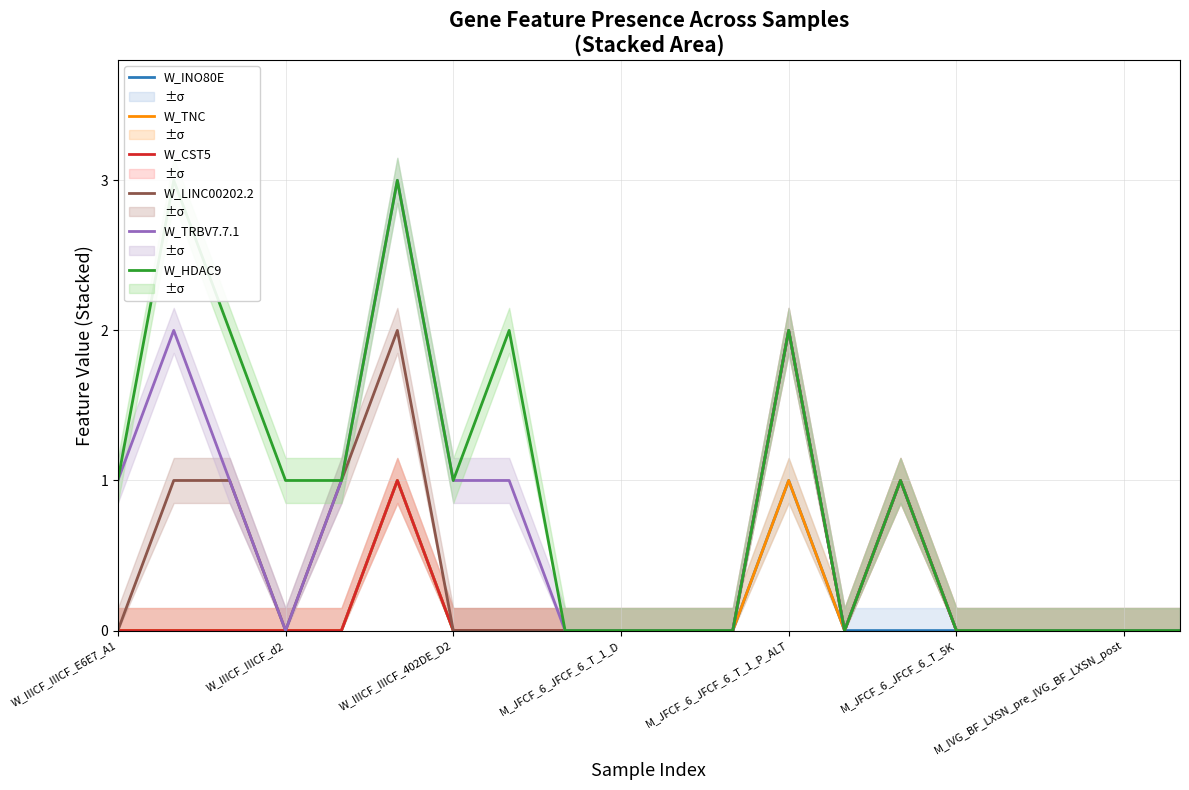

The value of W_CST5 at W_IIICF_IIICF_d2 is 1. True or false?

False